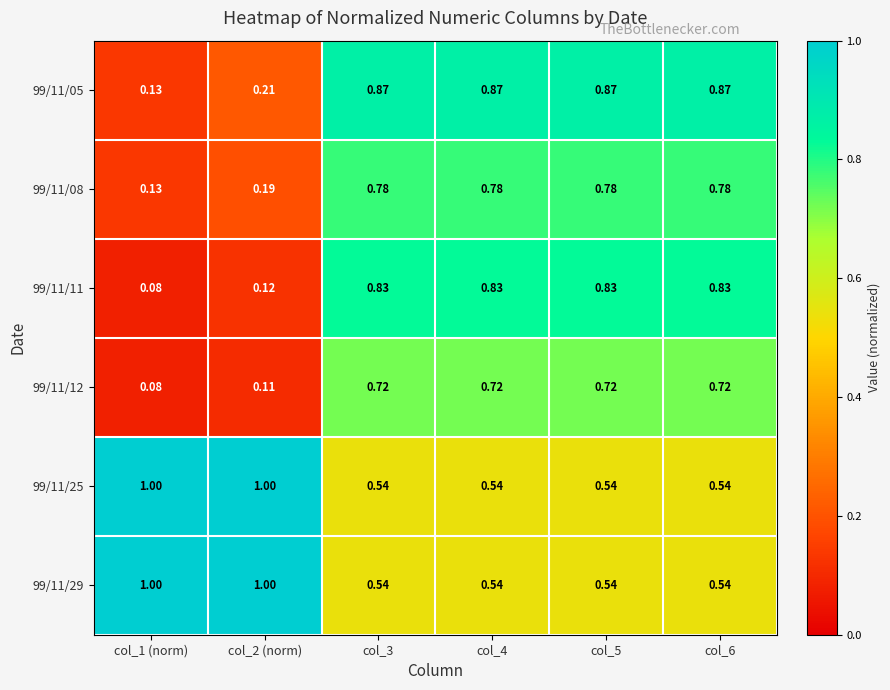

Is the value of 99/11/11 at col_3 greater than the value of 99/11/29 at col_5?

Yes